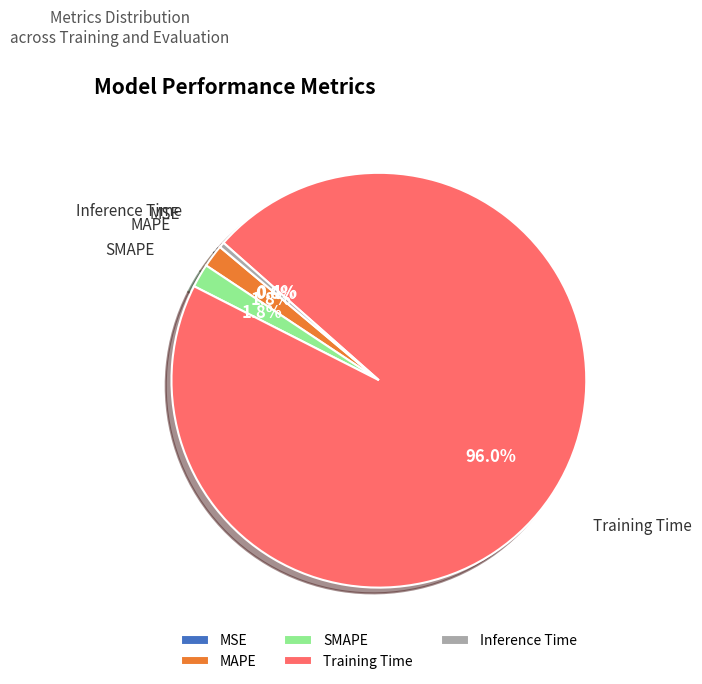

Between Training Time and MAPE, which is larger?

Training Time